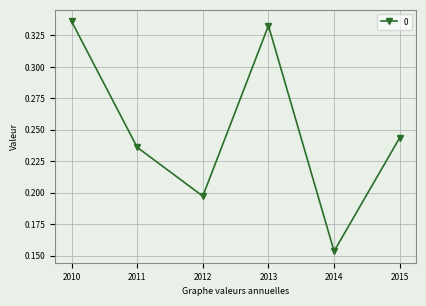

How many interior local peaks (higher than both neighbors) does the data have?

1